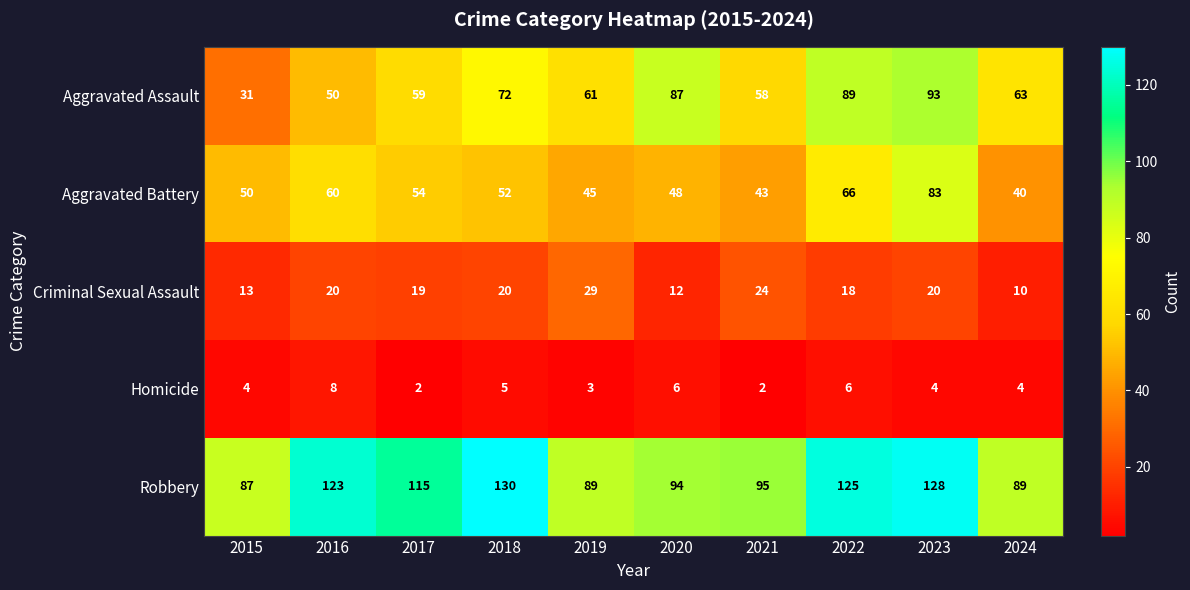

Rank the series by their maximum value, from lowest to highest.

Homicide, Criminal Sexual Assault, Aggravated Battery, Aggravated Assault, Robbery